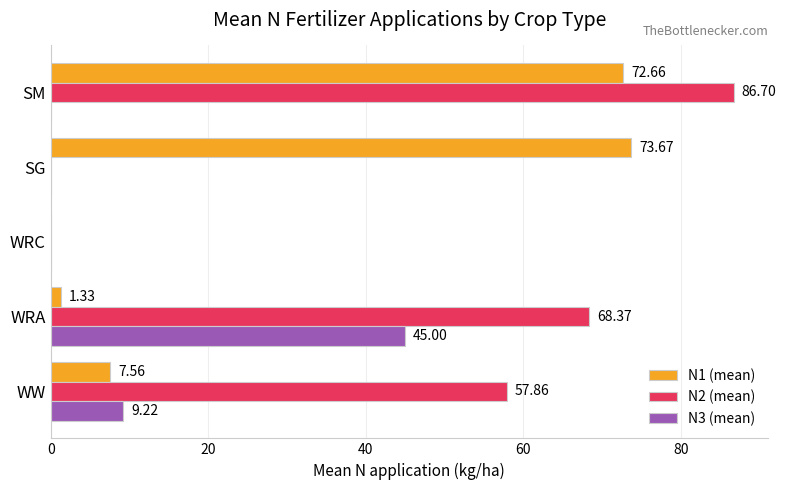

Which series changed the most between WW and SM?

N1 (mean)